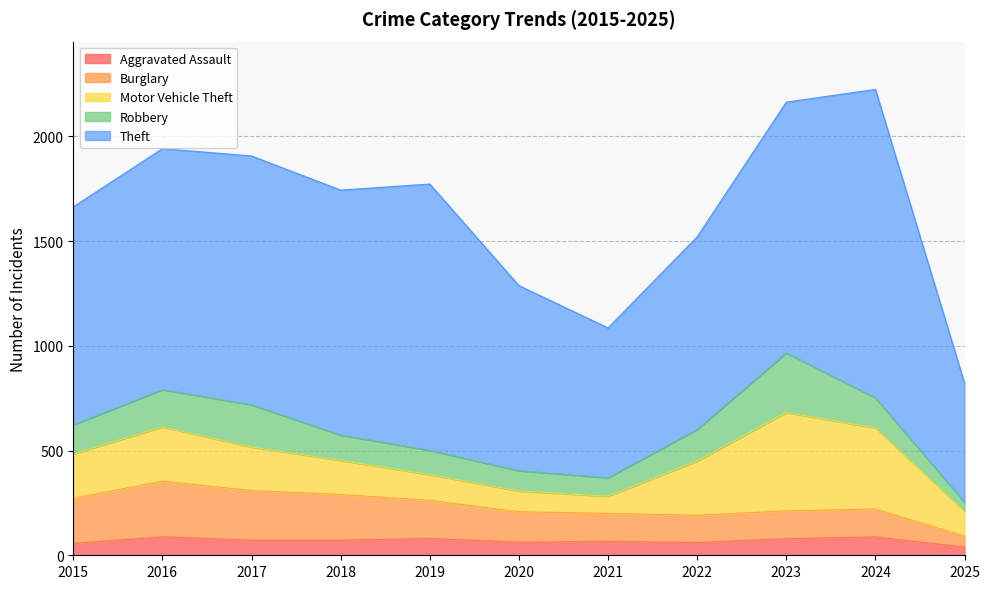

Where is the first local maximum for Burglary?

2016